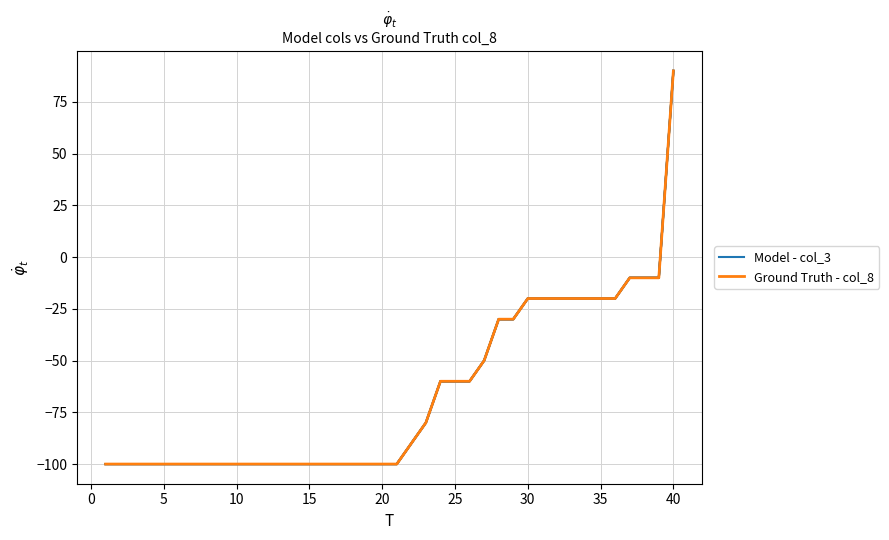

Does the chart have visible grid lines?

Yes